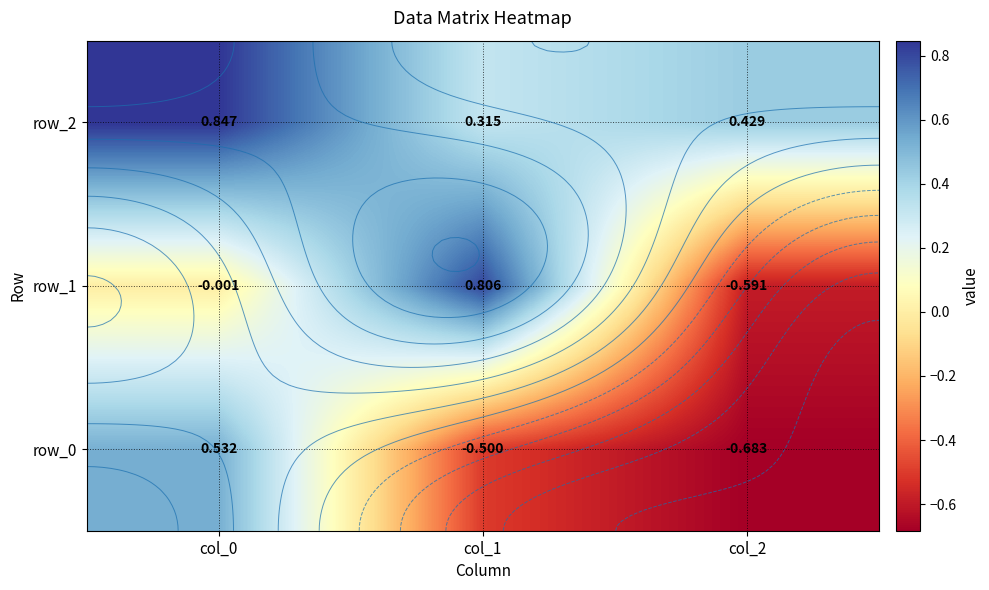

Reading right to left, extract all data points from this chart.

row_0: col_2=-0.7	col_1=-0.5	col_0=0.5
row_1: col_2=-0.6	col_1=0.8	col_0=-0.0
row_2: col_2=0.4	col_1=0.3	col_0=0.8